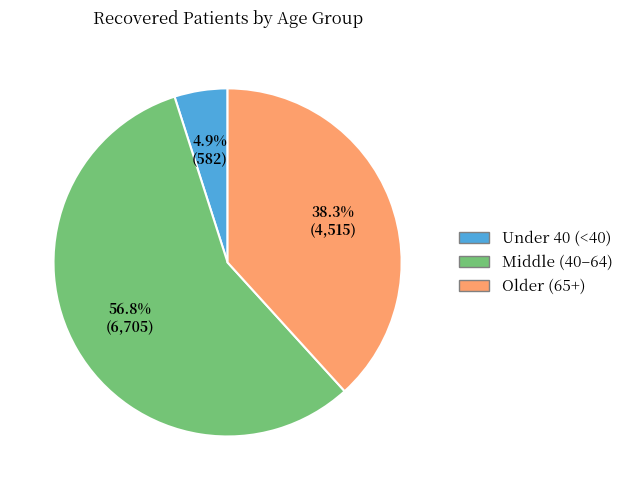

Is there a majority slice in this chart?

Yes